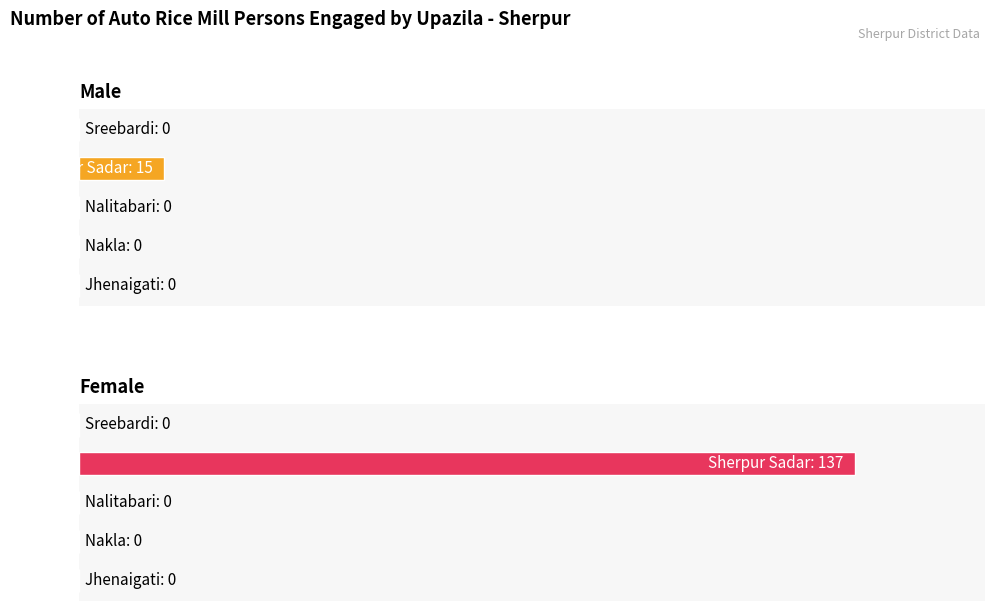

How many categories are shown in the chart?

5